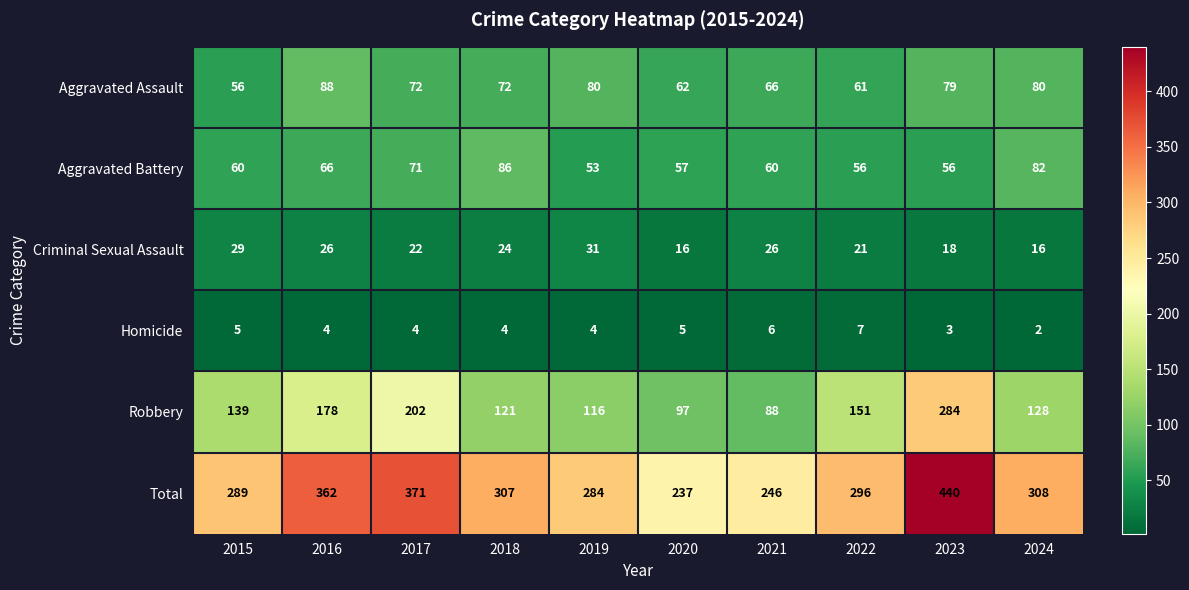

What is the greatest value displayed?

440